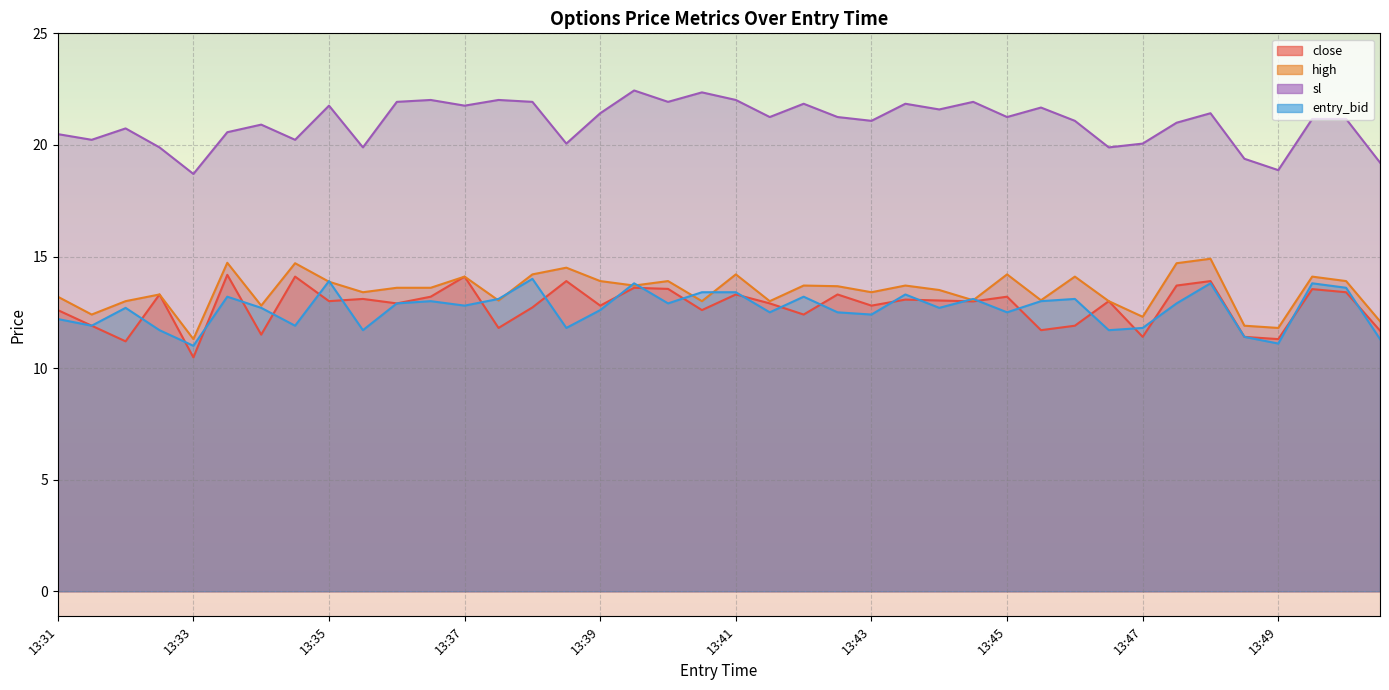

Read the close value at 13:43.

12.8